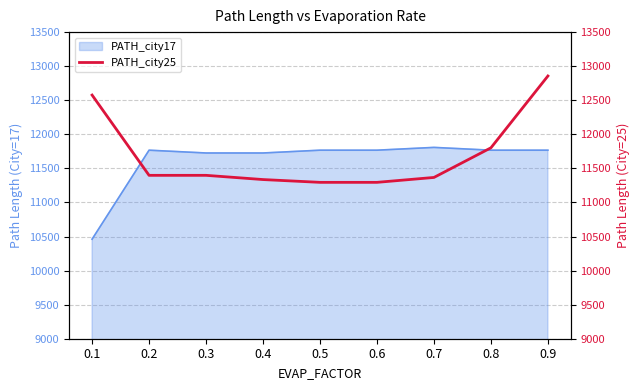

The chart shows a value of 19904 at 0.9. True or false?

False